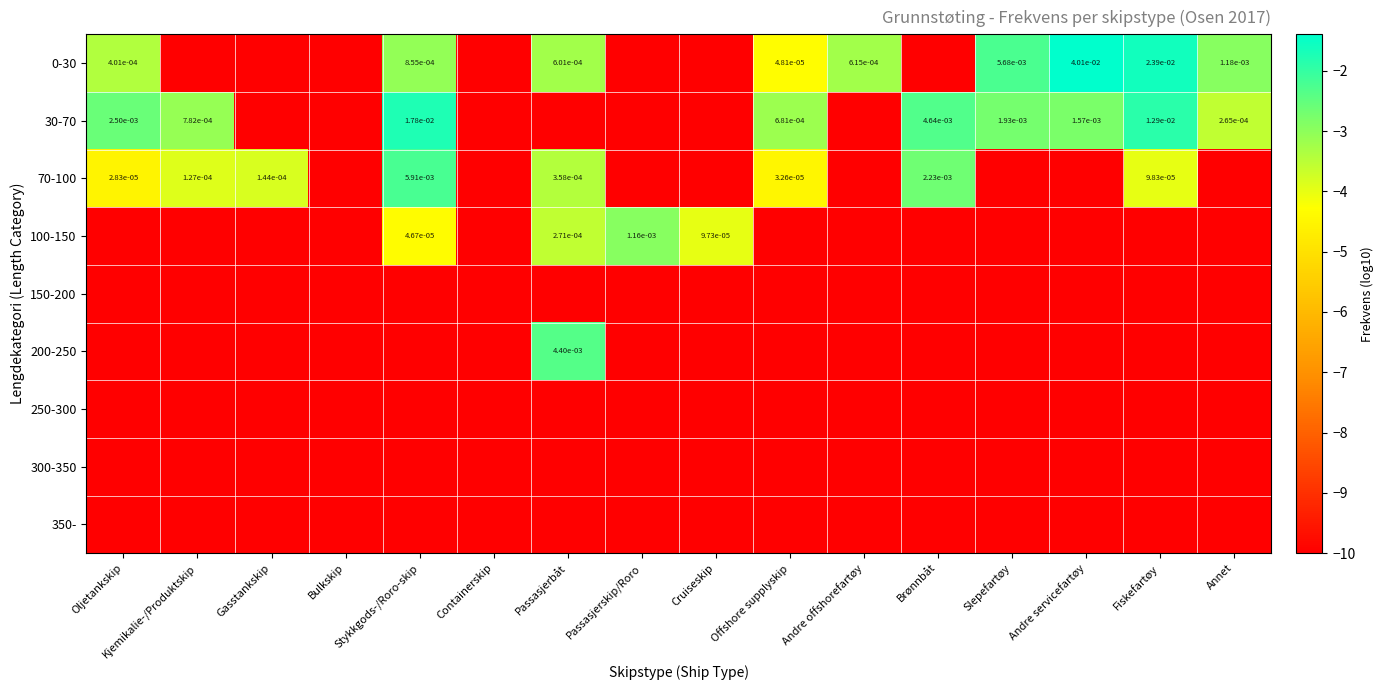

What is the lowest value of the 0-30 series?

-10.0